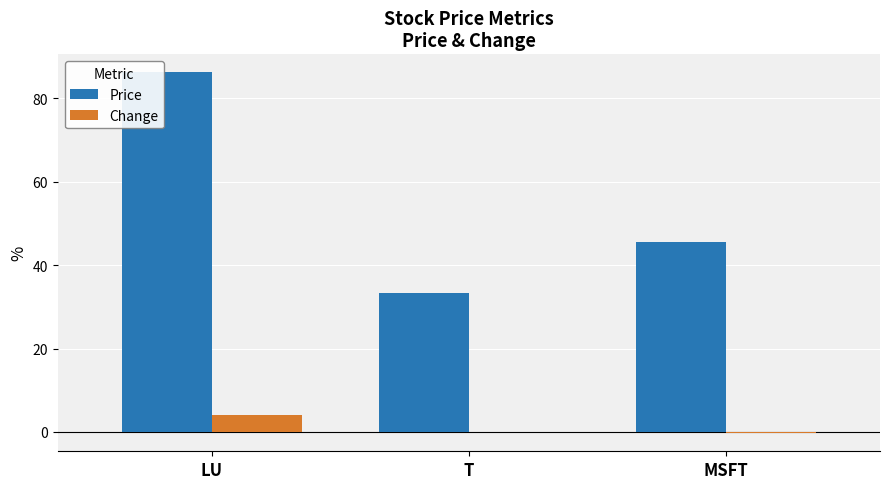

What is the sum of the Change values at T and LU?

4.1